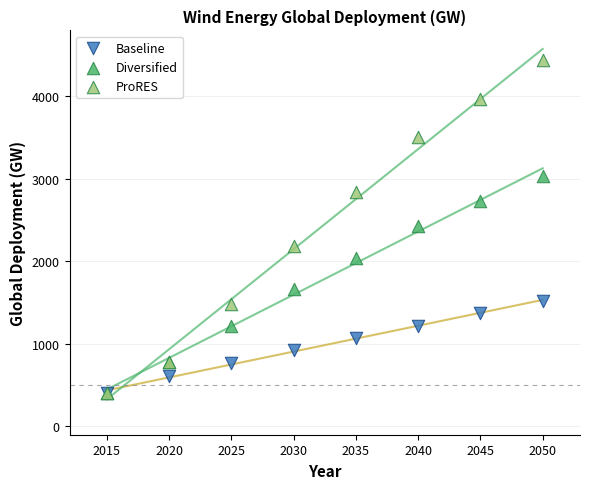

In the Diversified series, what Y value is closest to 1720?

1660.0